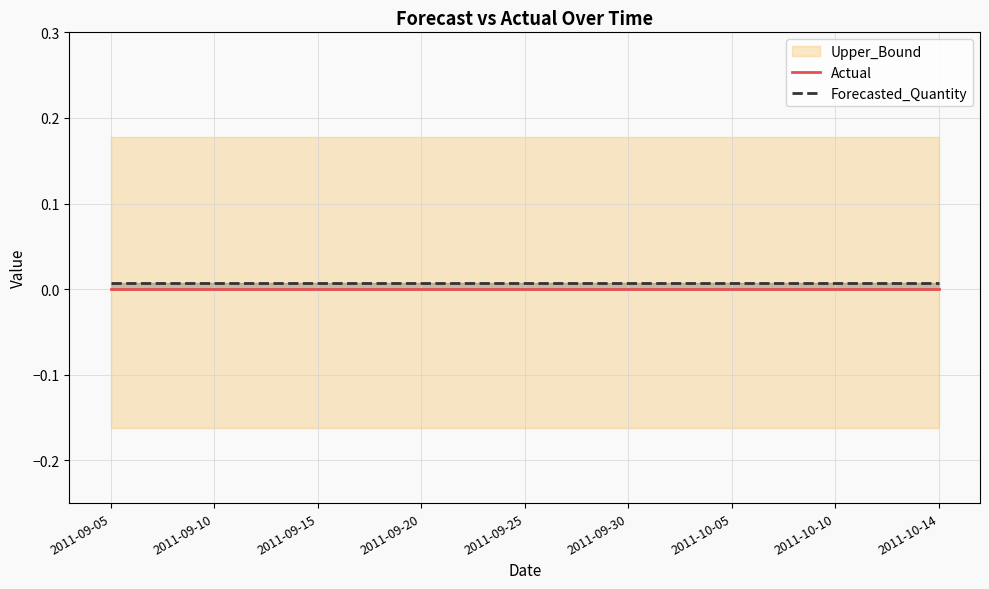

At how many categories does at least one series exceed 0?

9